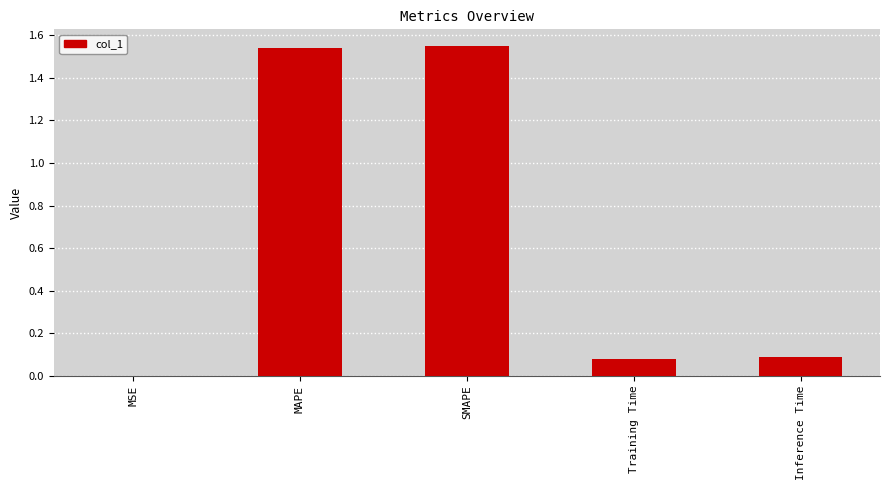

What is the sum of all values?

3.3